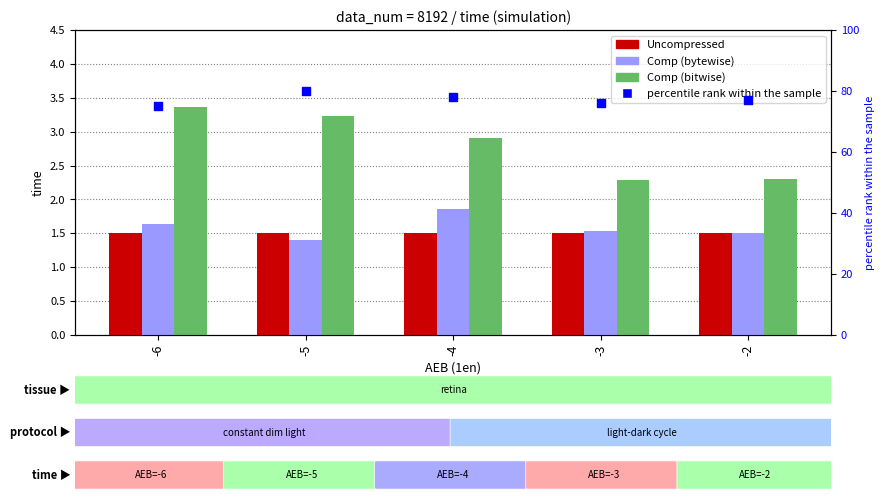

Which series contains the highest Y value?

percentile rank within the sample